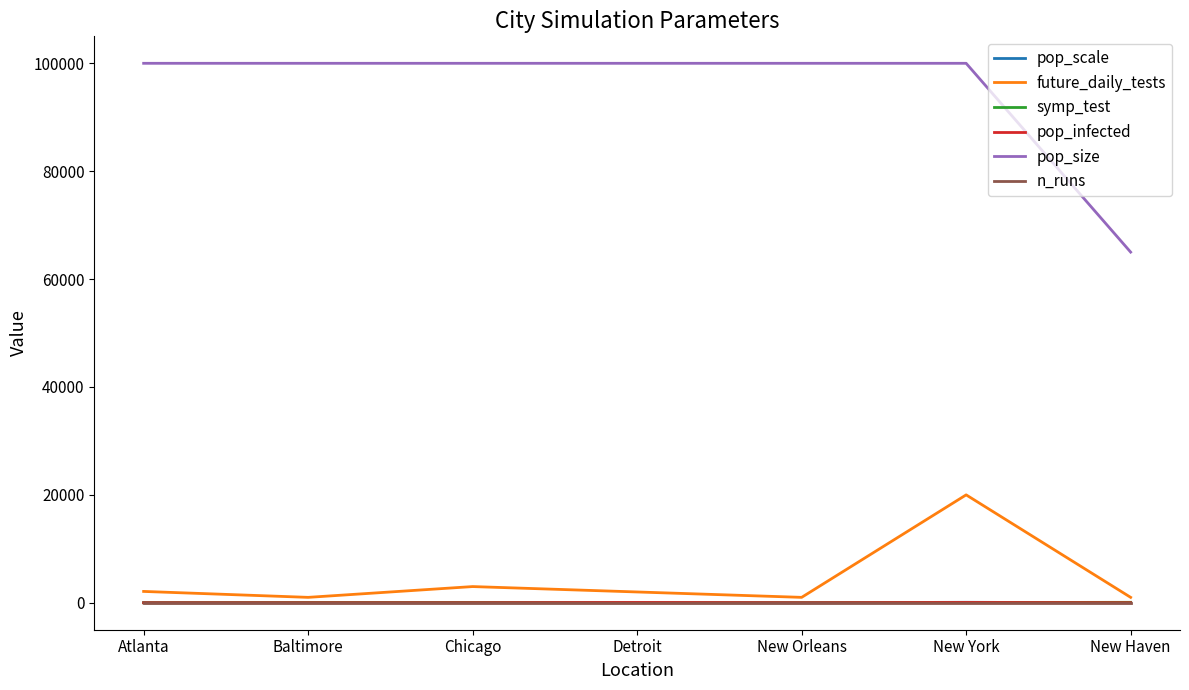

How many categories are shown in the chart?

7